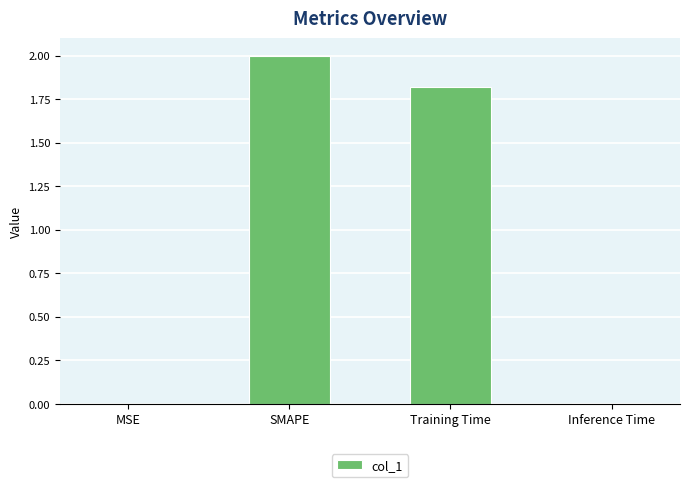

Which has a higher value, Inference Time or Training Time?

Training Time